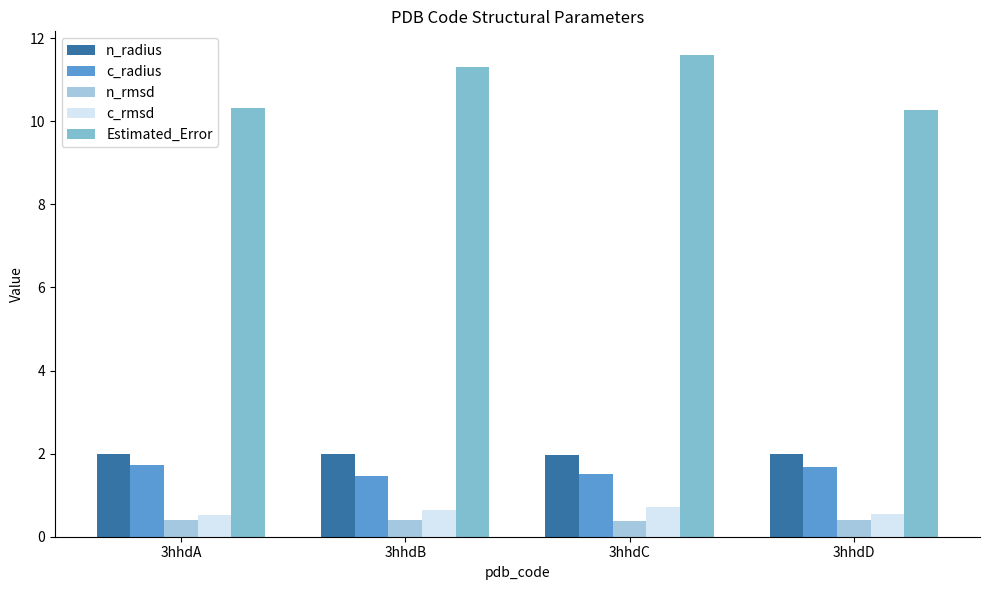

What is the value of the Estimated_Error bar at the 3rd from the left?

11.6